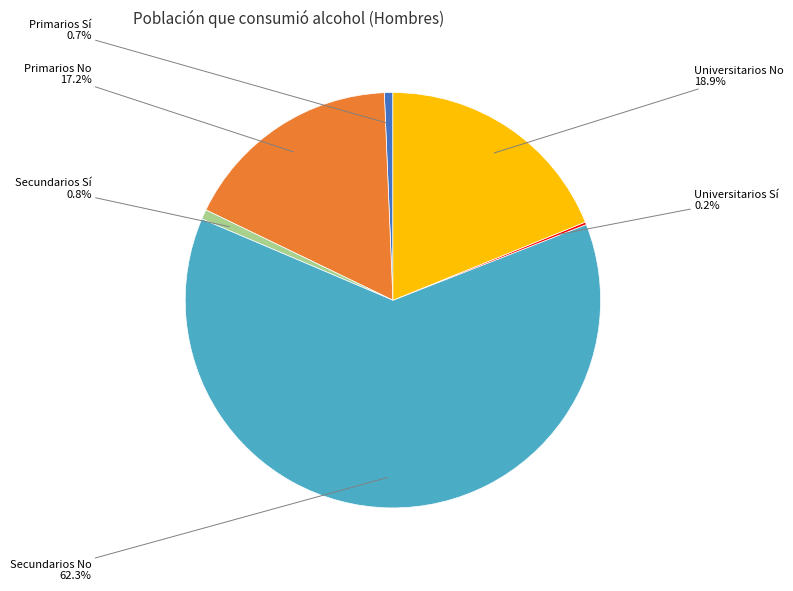

Does any single category account for the majority?

Yes